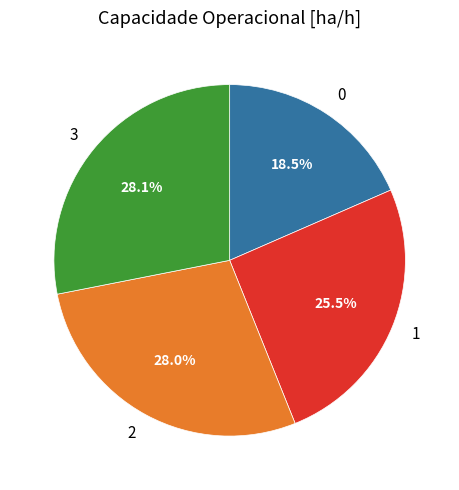

To the nearest percent, what is the combined percentage of 3 and 0?

47%